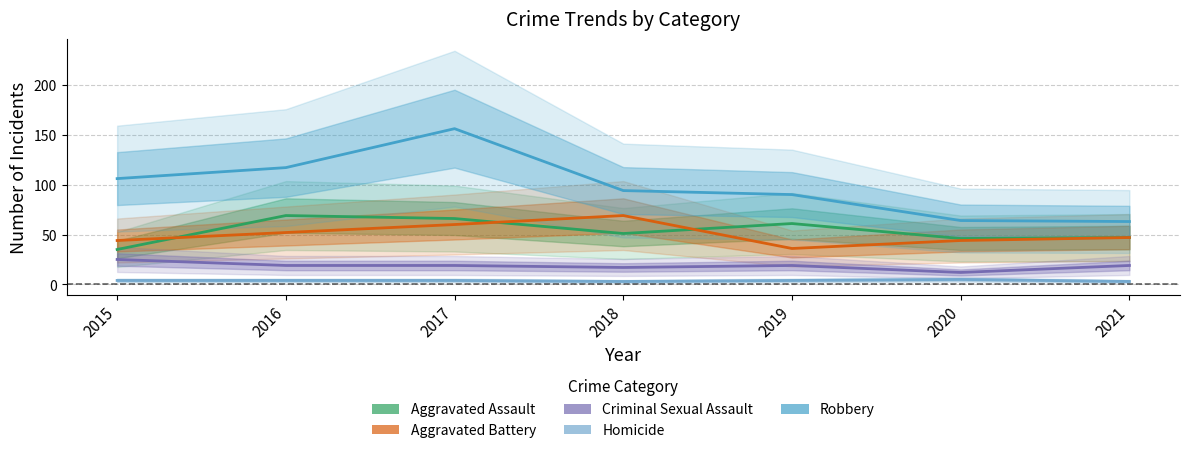

Which series has the largest total across all categories?

Robbery